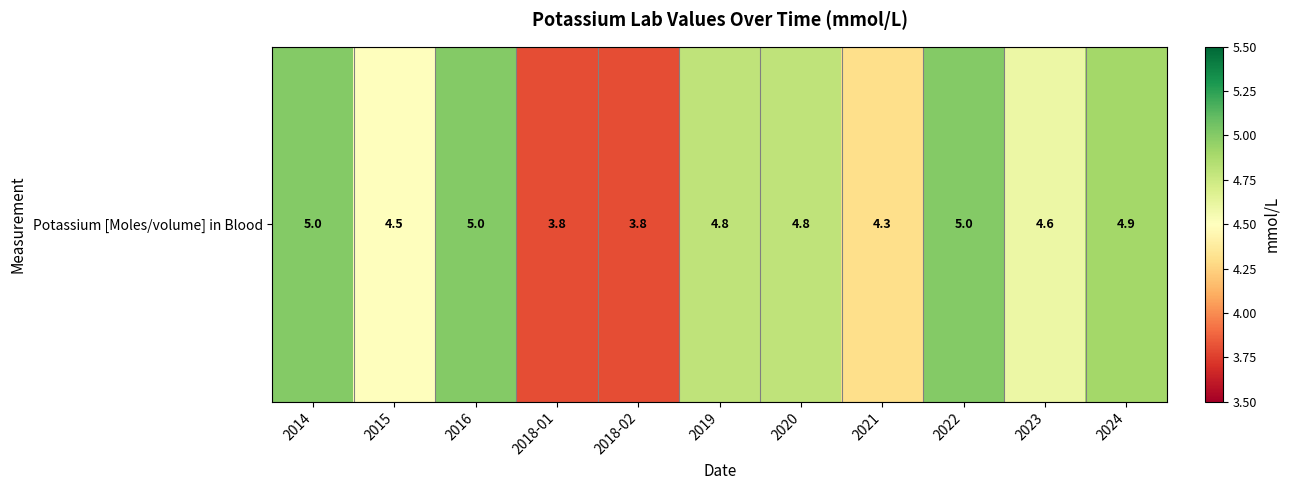

Reading left to right, what are all the values shown in this chart?

5.0	4.5	5.0	3.8	3.8	4.8	4.8	4.3	5.0	4.6	4.9